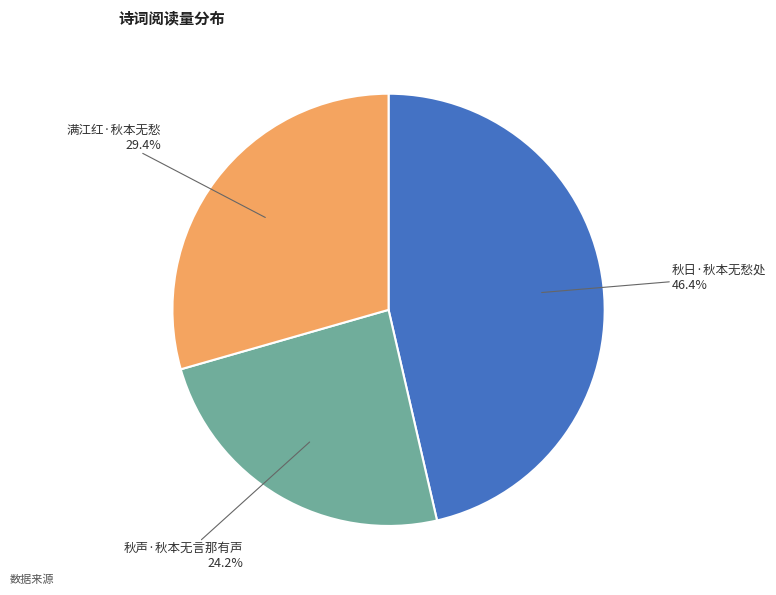

Is there a majority slice in this chart?

No